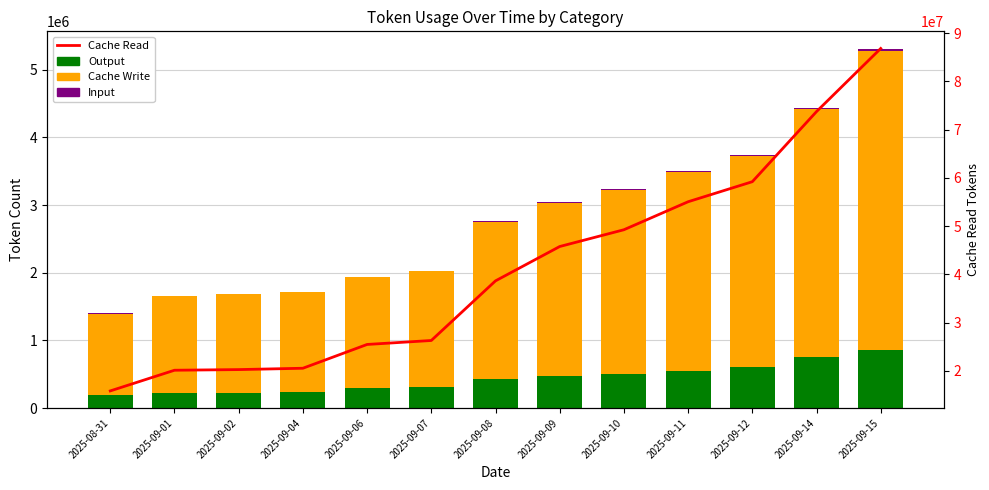

Count the number of data series in this chart.

4